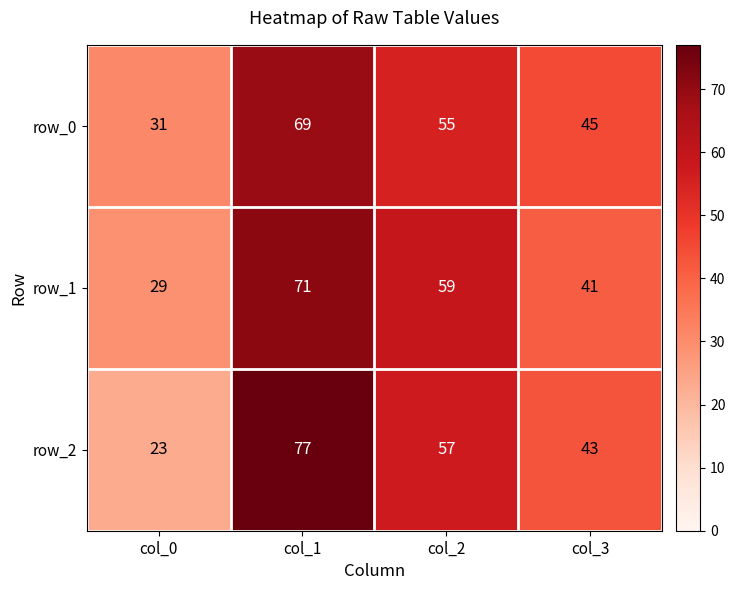

What value does the row_2 series have at col_3?

43